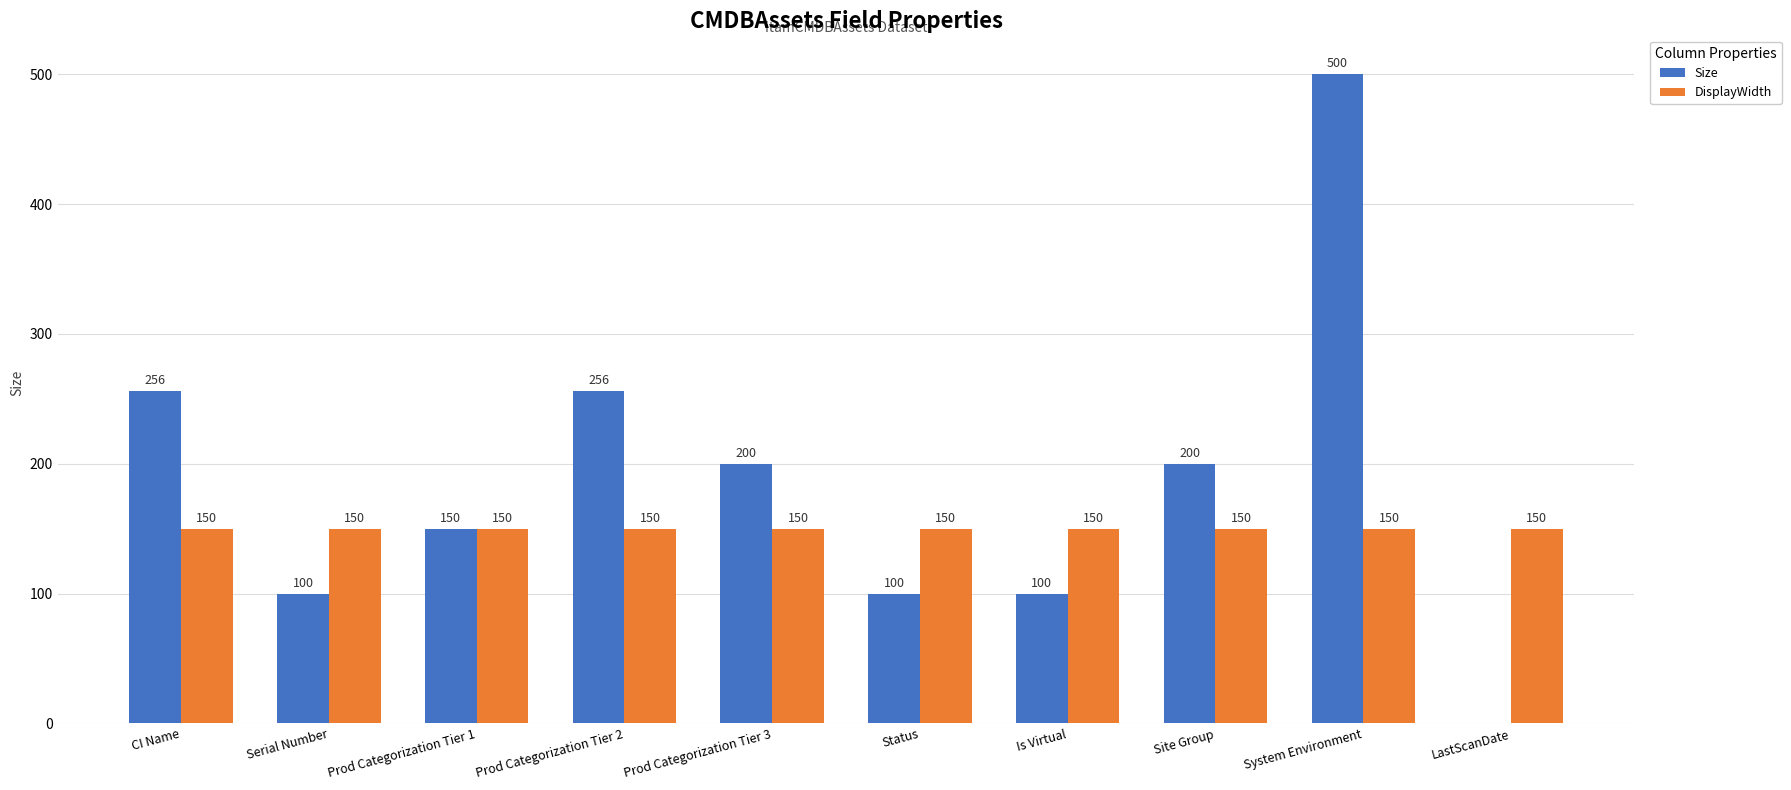

Which label corresponds to the largest value in the chart?

System Environment